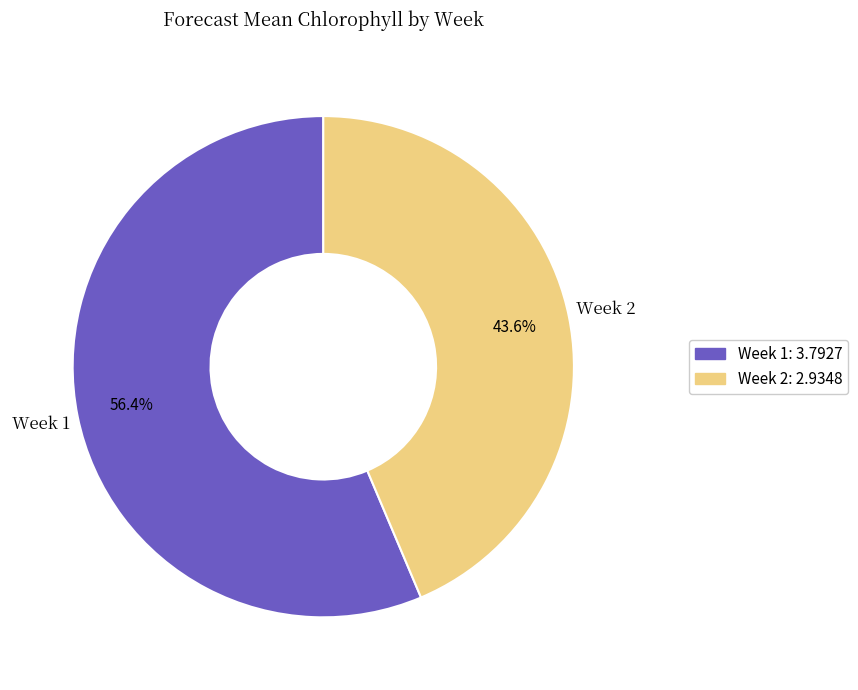

Which slice represents more than half of the pie?

Week 1